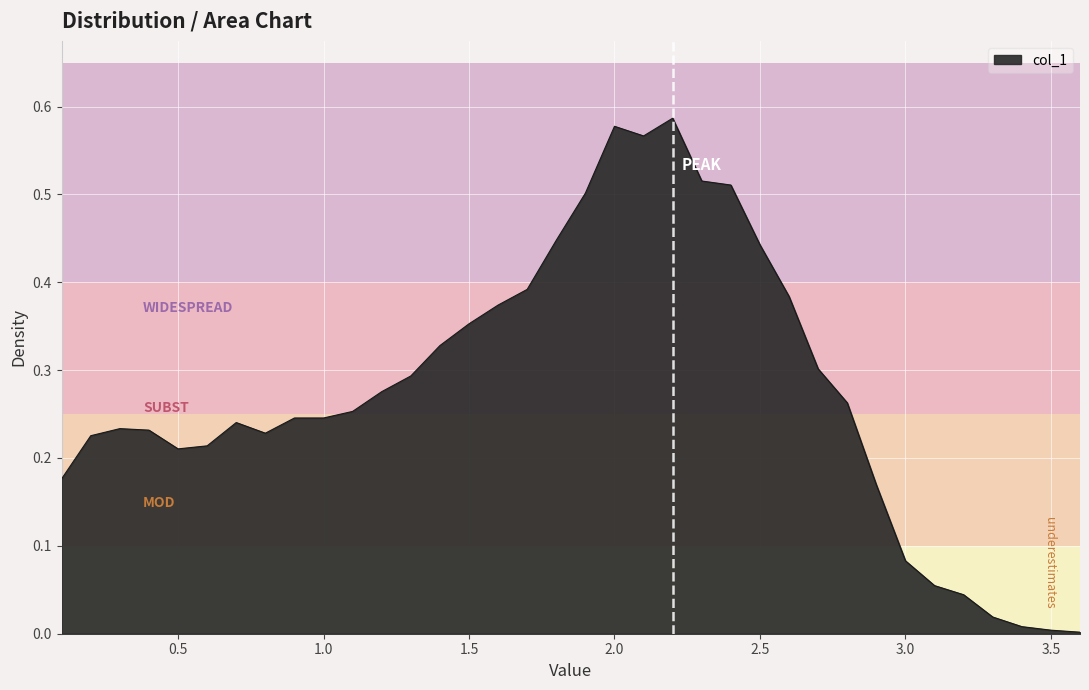

How many lines are shown in the chart?

1